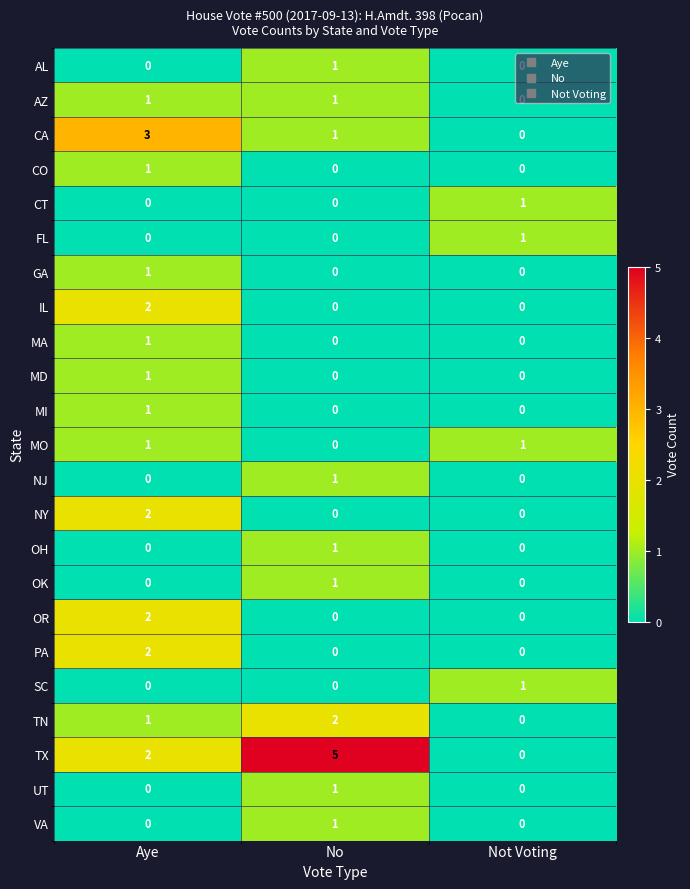

Which series has the largest total across all categories?

TX